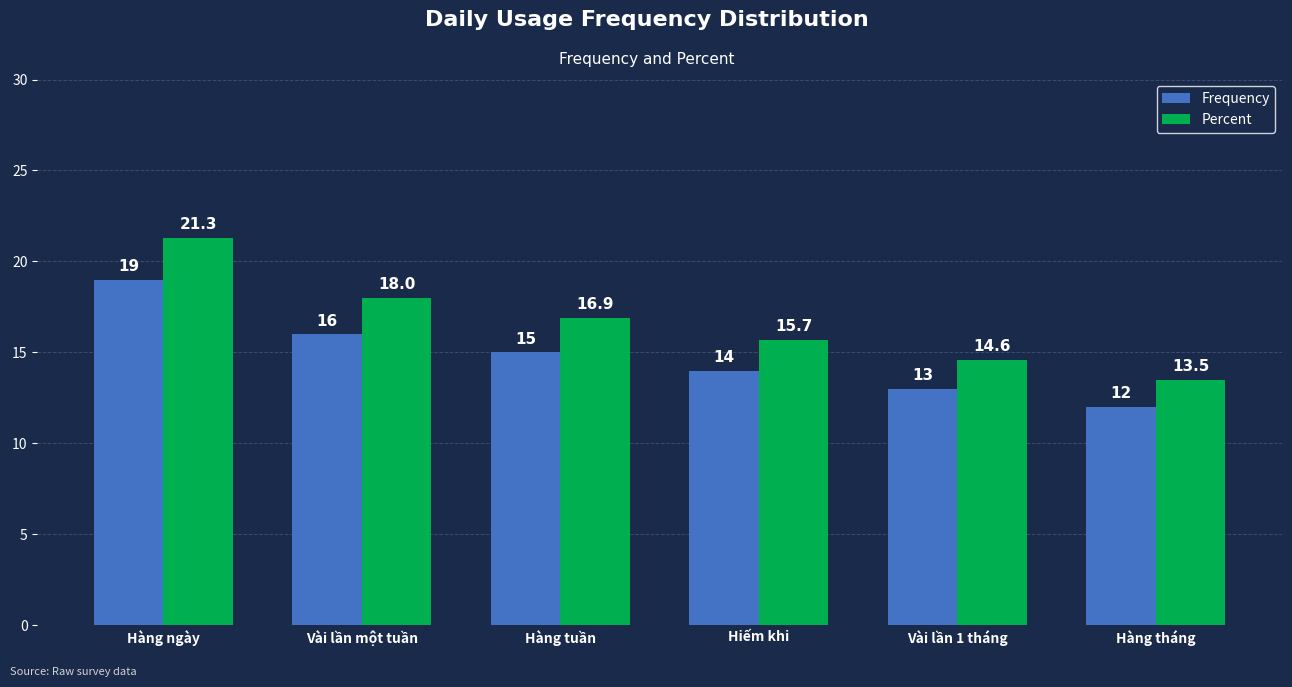

Reading right to left, transcribe all the data shown in this chart.

Frequency: 12.0	13.0	14.0	15.0	16.0	19.0
Percent: 13.5	14.6	15.7	16.9	18.0	21.3